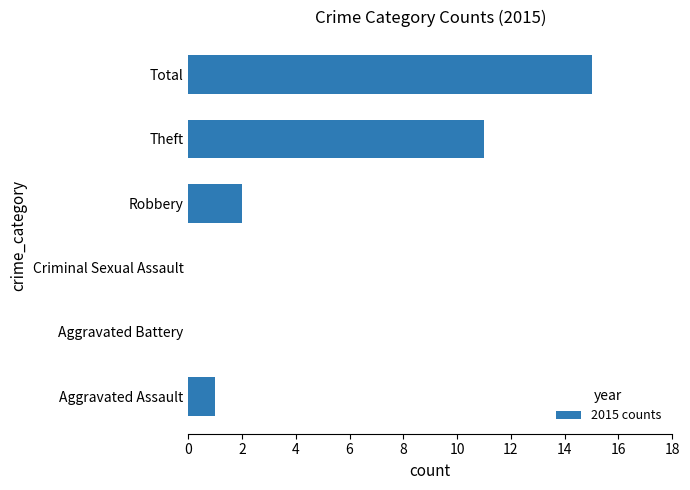

What is the change in value from Theft to Total?

+4